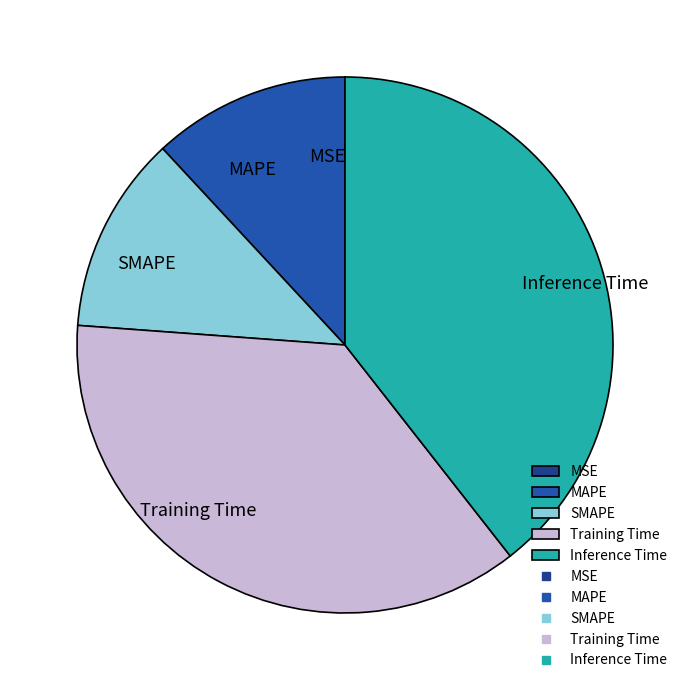

The Inference Time slice represents 39% of the pie. True or false?

True